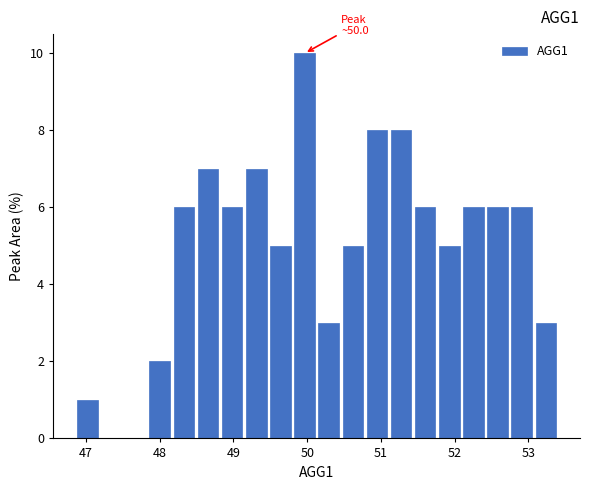

Around what value on the x-axis is the tallest bar? Give the approximate position of its centre, as read against the axis.

50.0